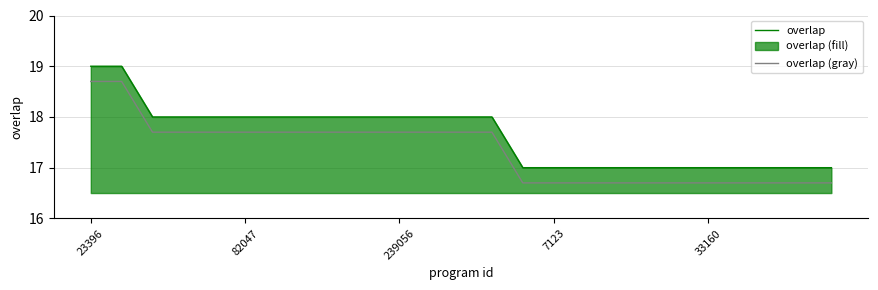

What is the approximate value of overlap (gray) at 239056?

17.7